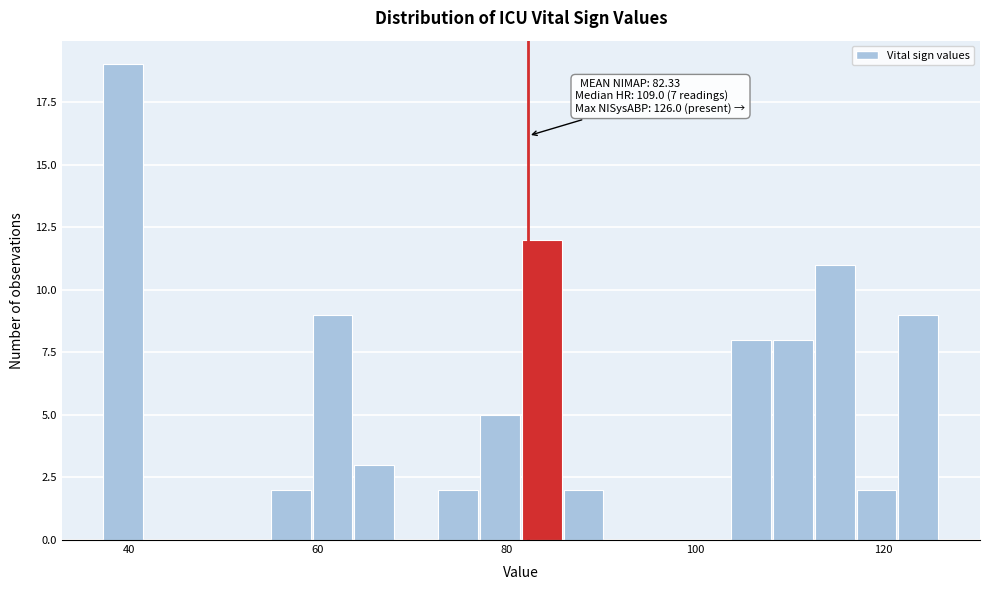

Read against the x-axis, roughly where is the centre of the tallest bar?

40